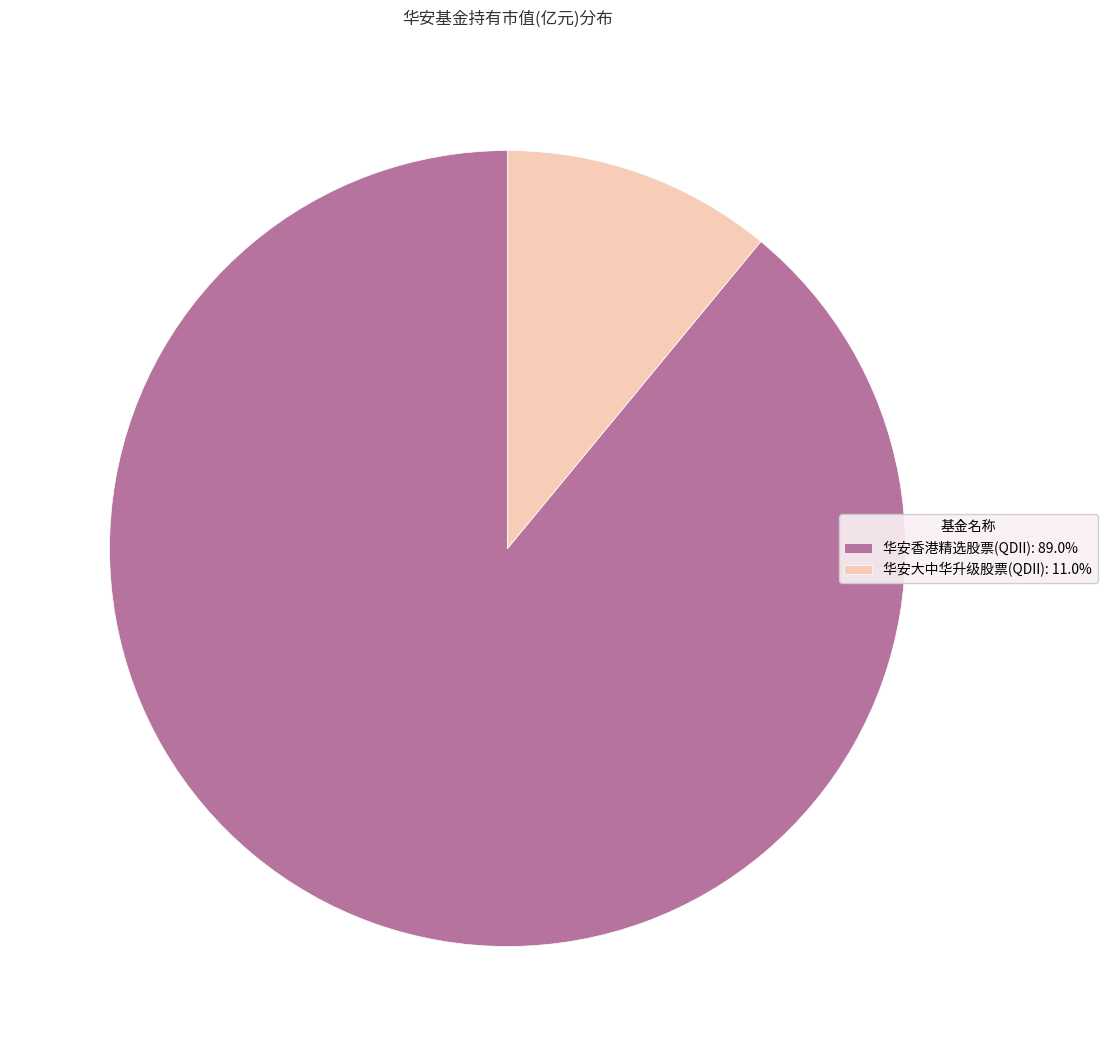

Does 华安大中华升级股票(QDII) represent more than half of the total?

No